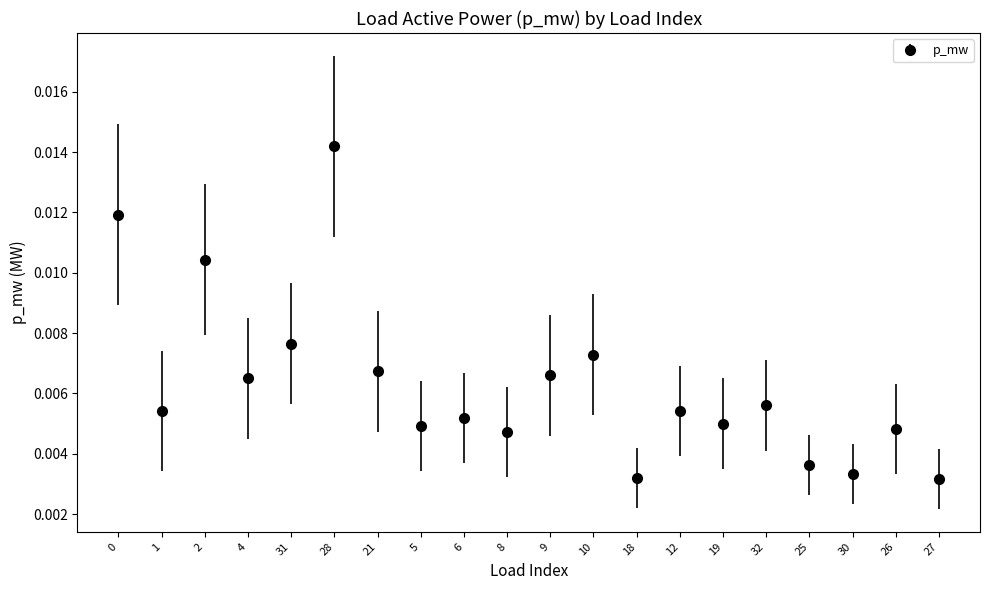

Is this an area chart (filled region under the line)?

No